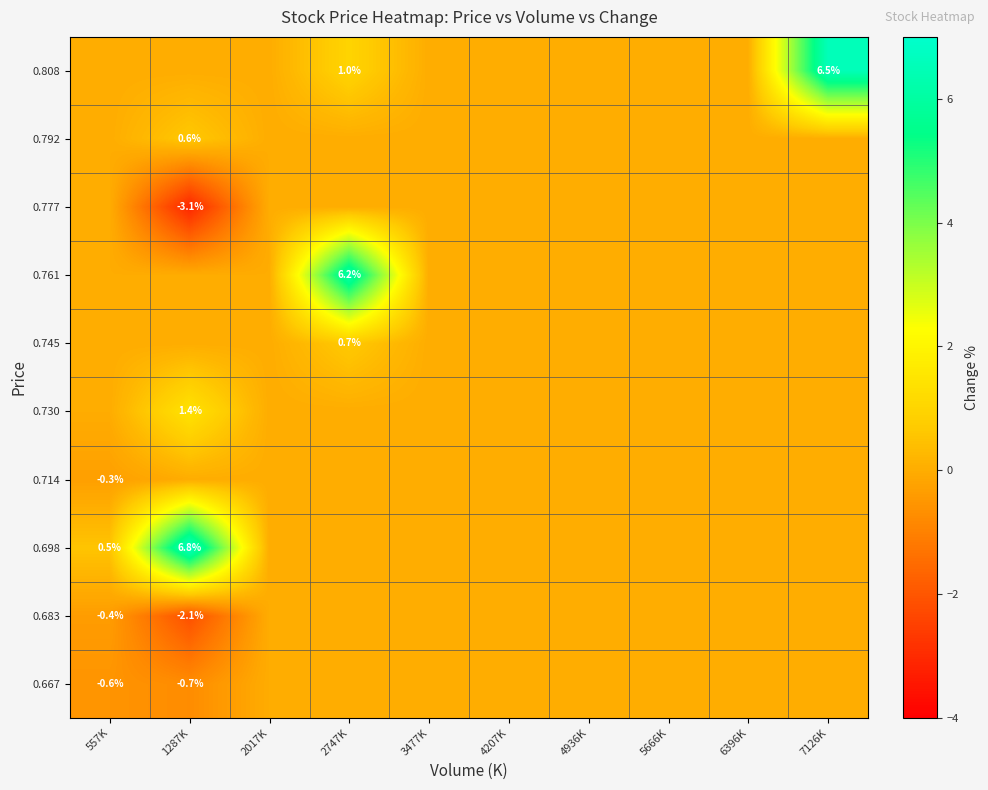

Is it true that 0.698 equals 3.1 at 1287K?

False